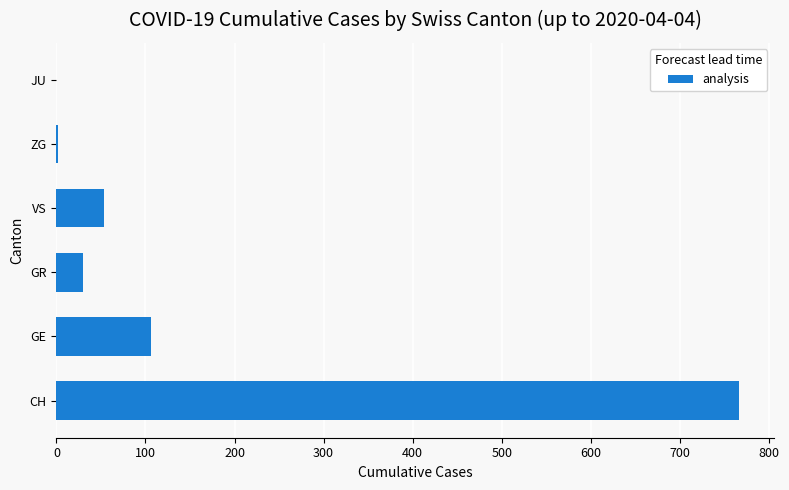

Where is the data nearest to the value 383?

GE